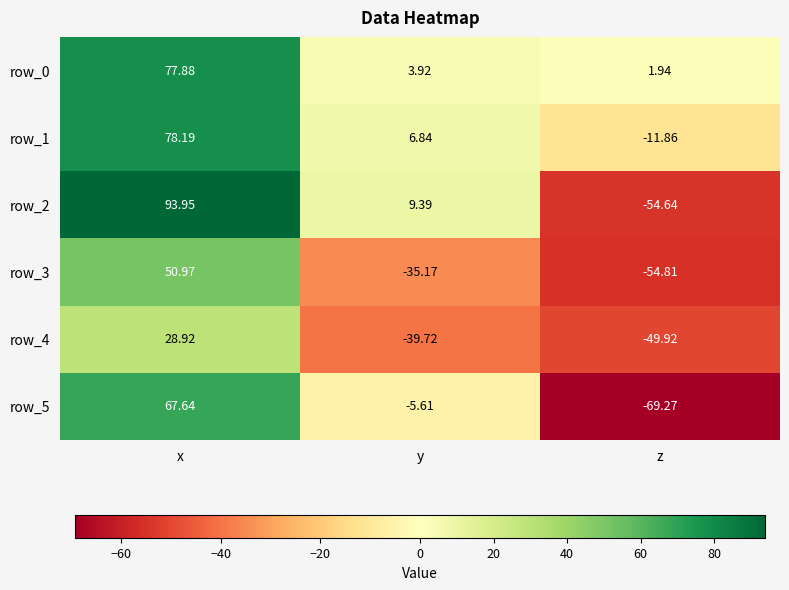

The value of row_1 at y is 12.2. True or false?

False